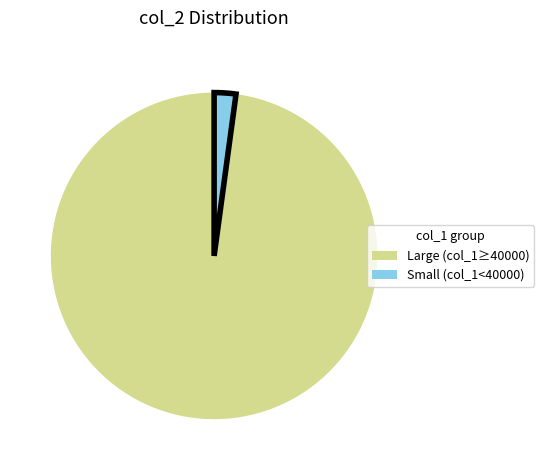

Is there a majority slice in this chart?

Yes